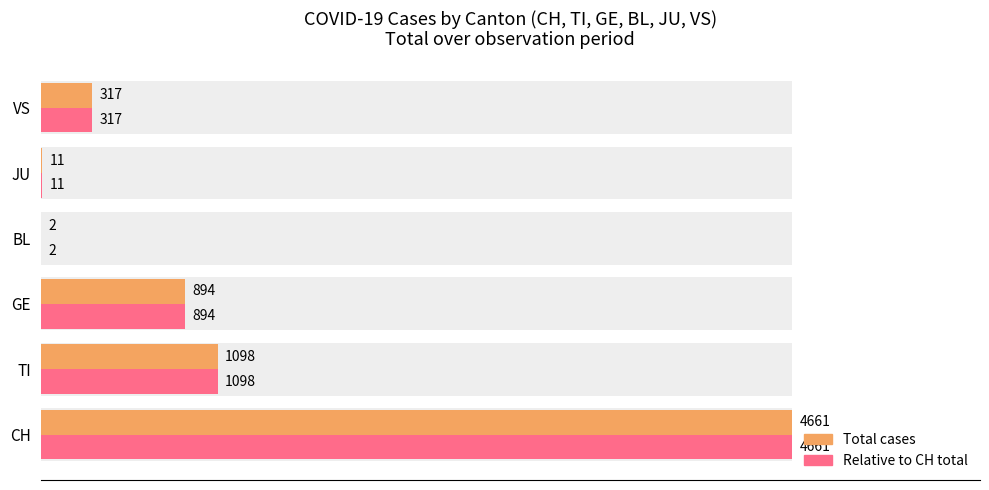

True or false: Total cases has a value of 1876 at TI.

False